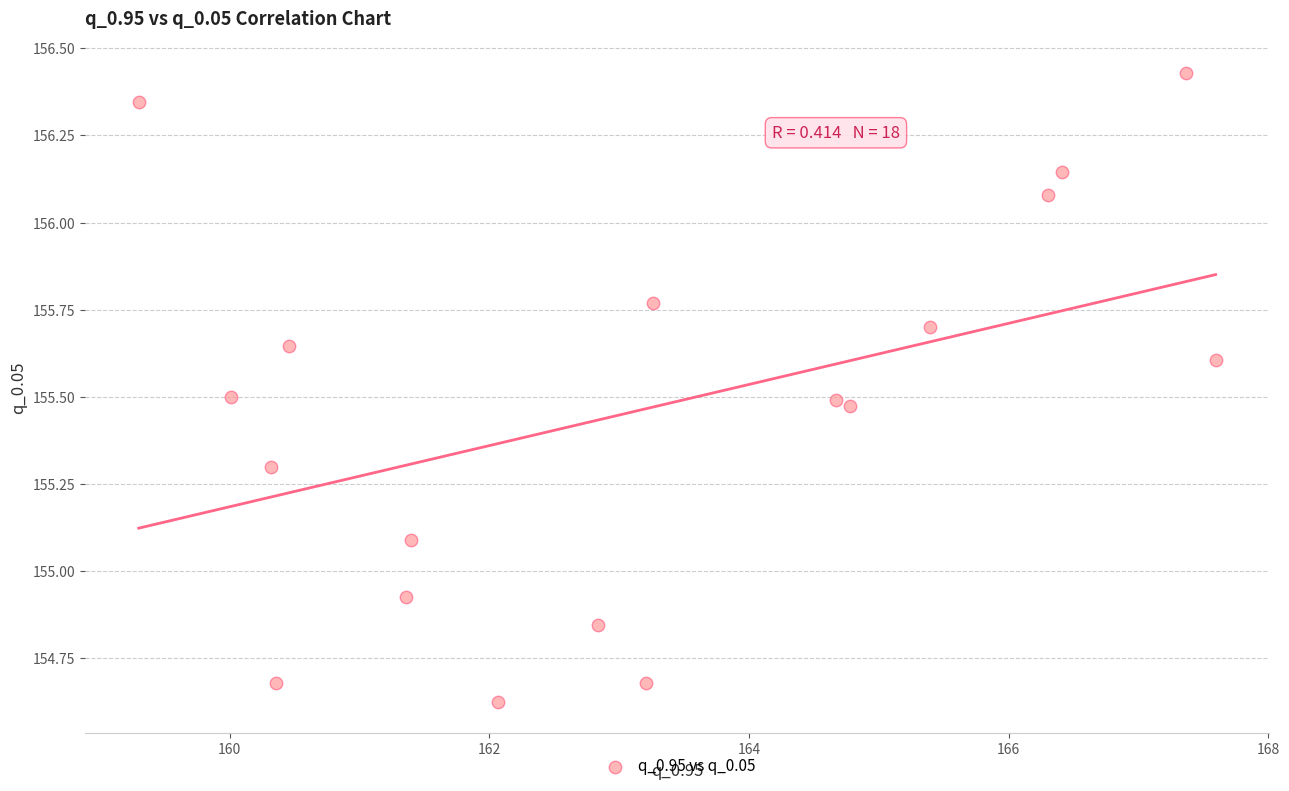

What is the range of Y values (max minus min)?

1.8